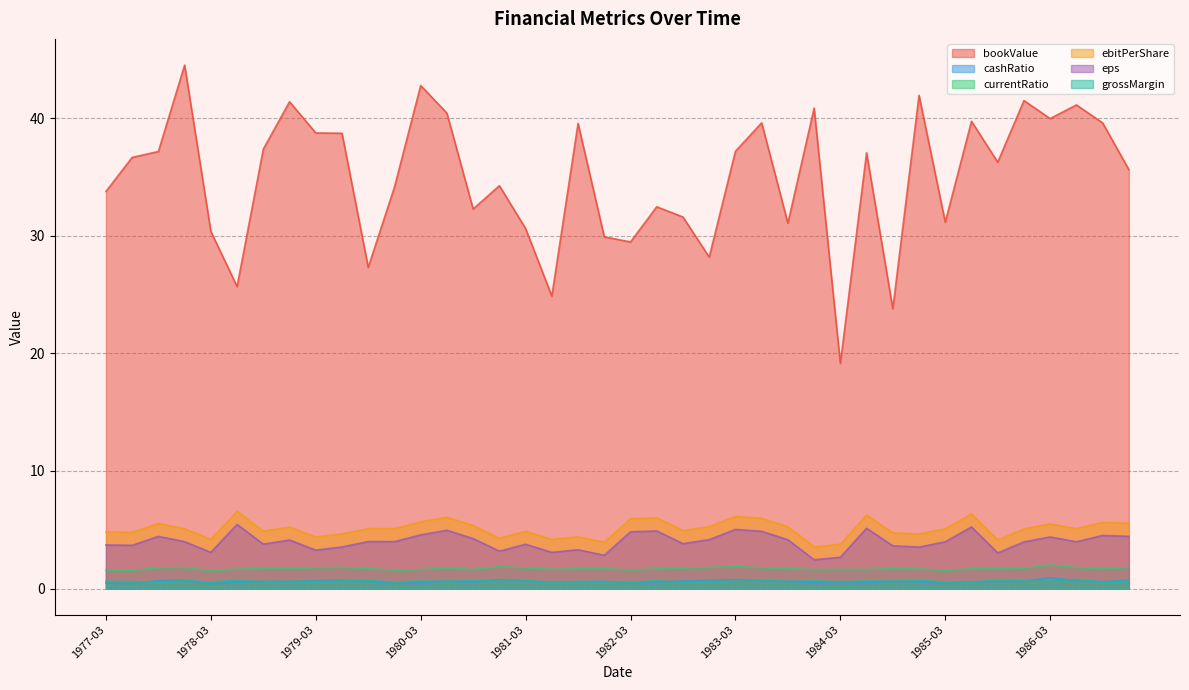

Which series has the widest spread of values?

bookValue